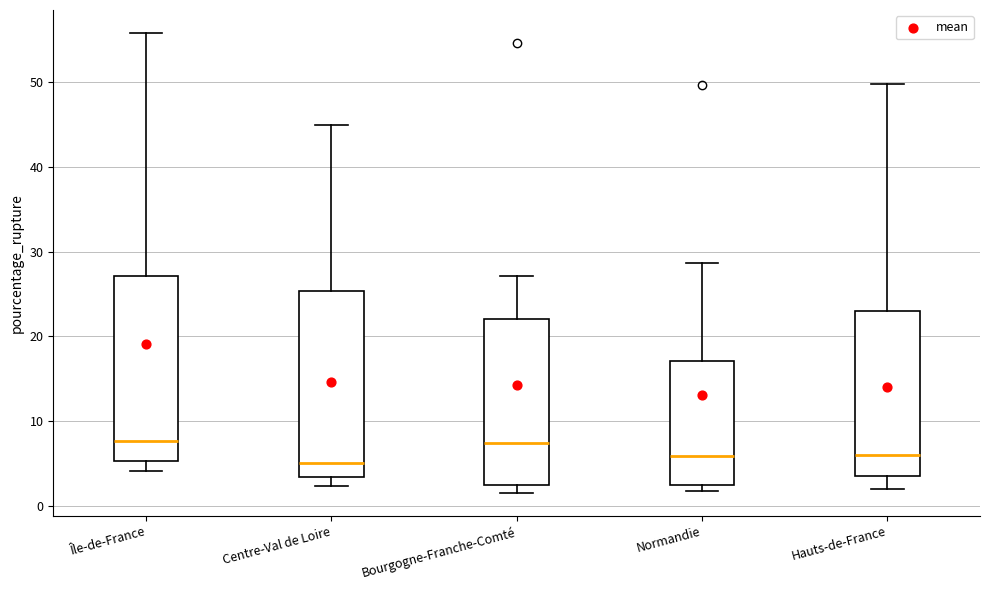

Where does the upper whisker of the box for Normandie end on the y-axis? The values are not printed on the chart, so give them approximately, as read against the axis.

29